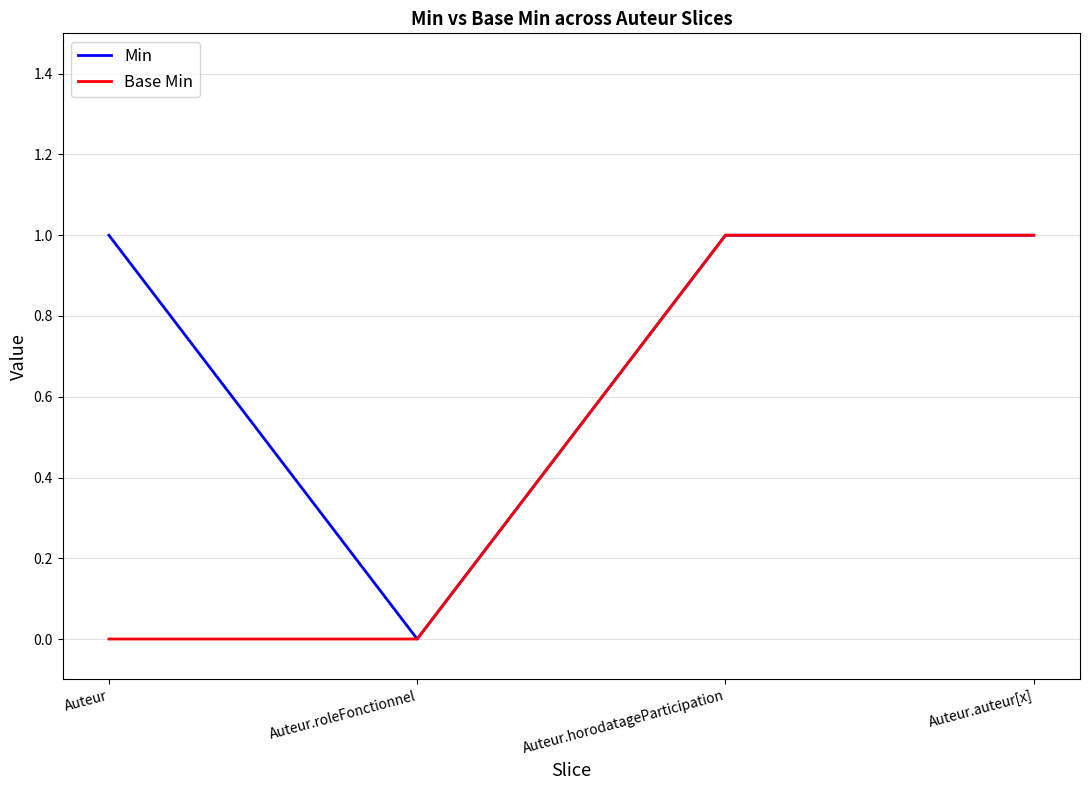

What is the total value across all series at Auteur.auteur[x]?

2